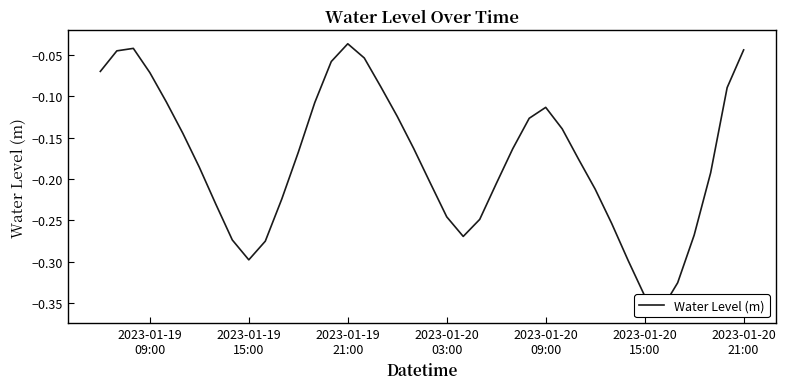

What is the difference between the maximum and minimum values?

0.3